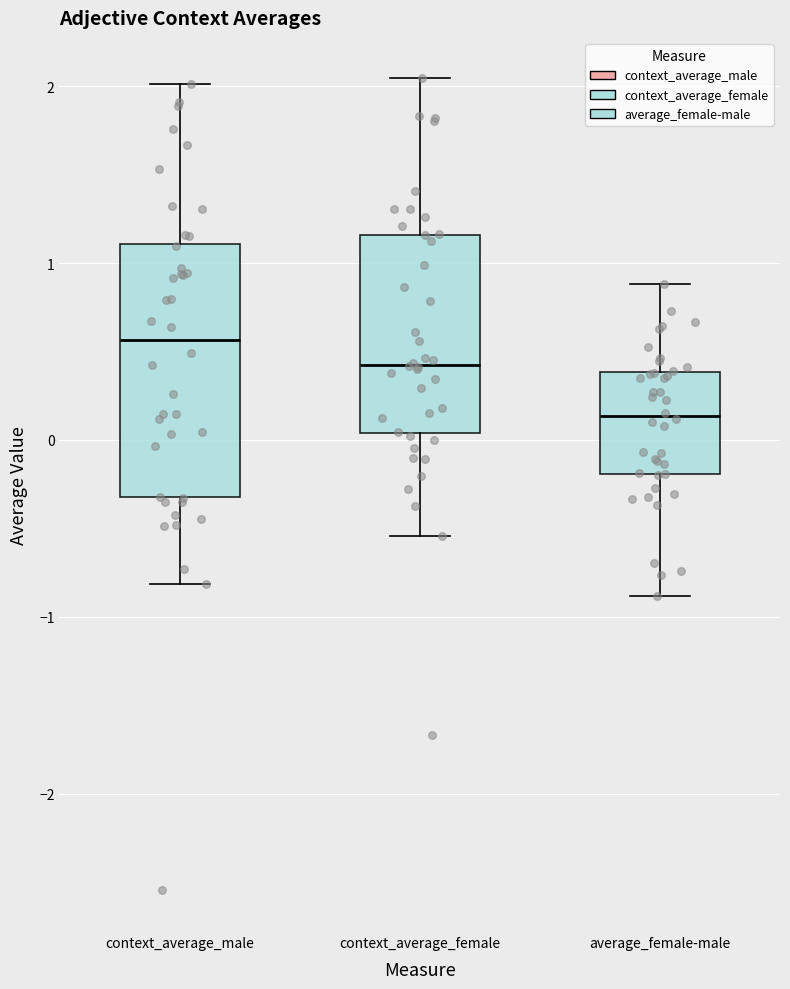

Which box's median line is the highest?

context_average_male